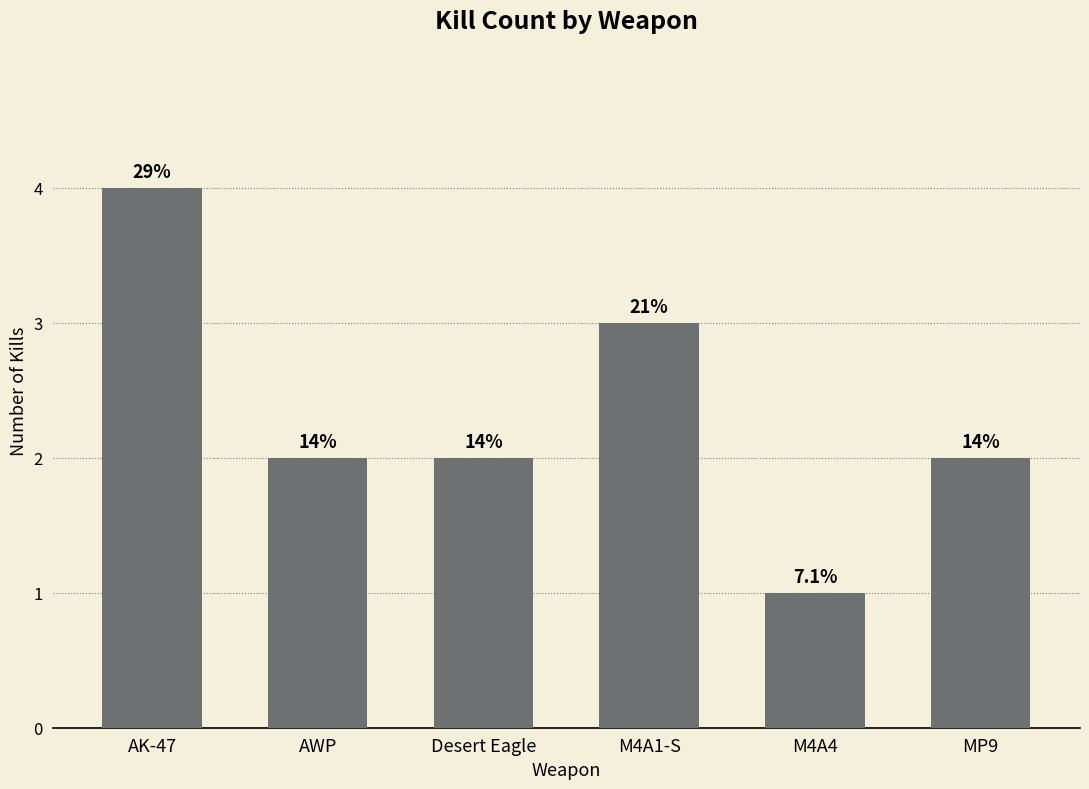

List the labels in order of value, largest first.

AK-47, M4A1-S, AWP, Desert Eagle, MP9, M4A4